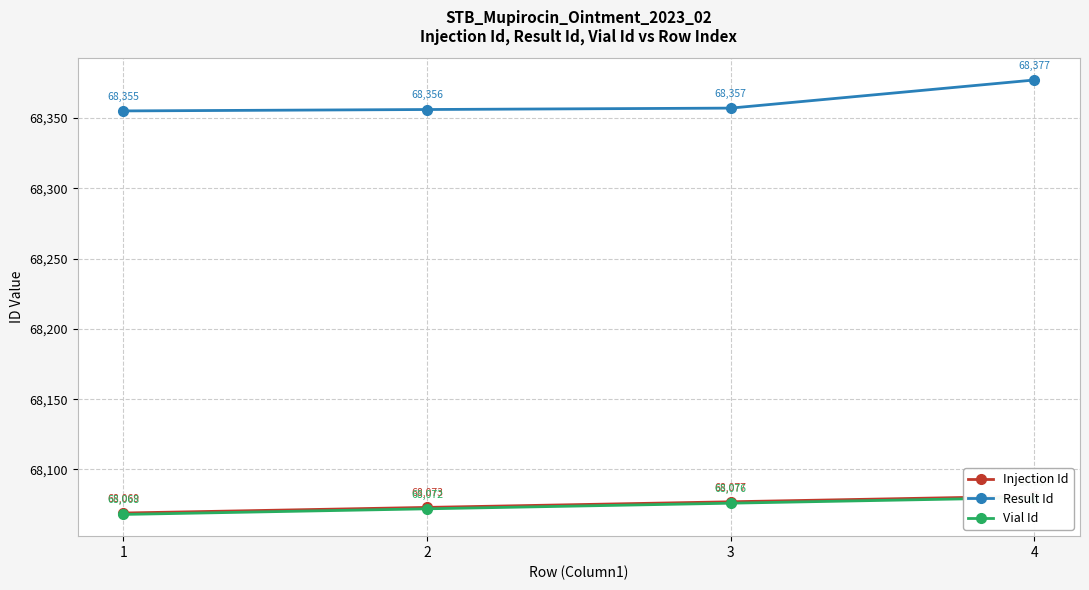

What is the value of the Vial Id point at the 2nd from the left?

68072